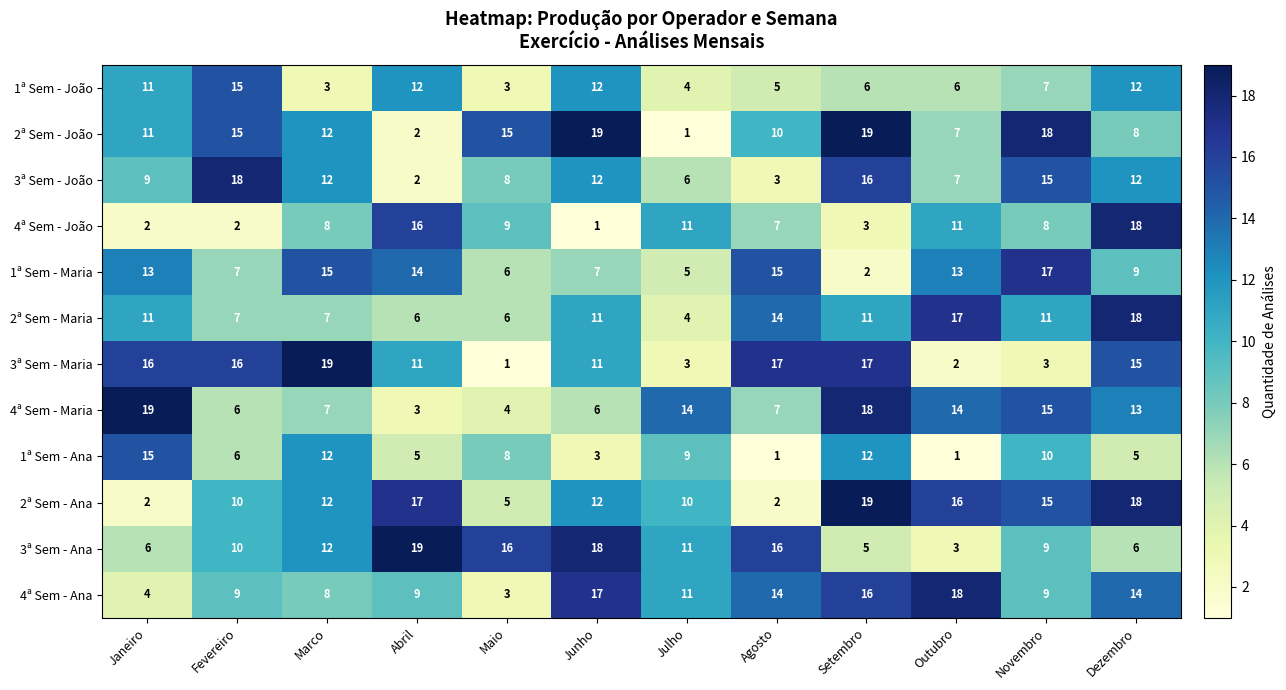

What is the spread (max minus min) of values at Dezembro?

13